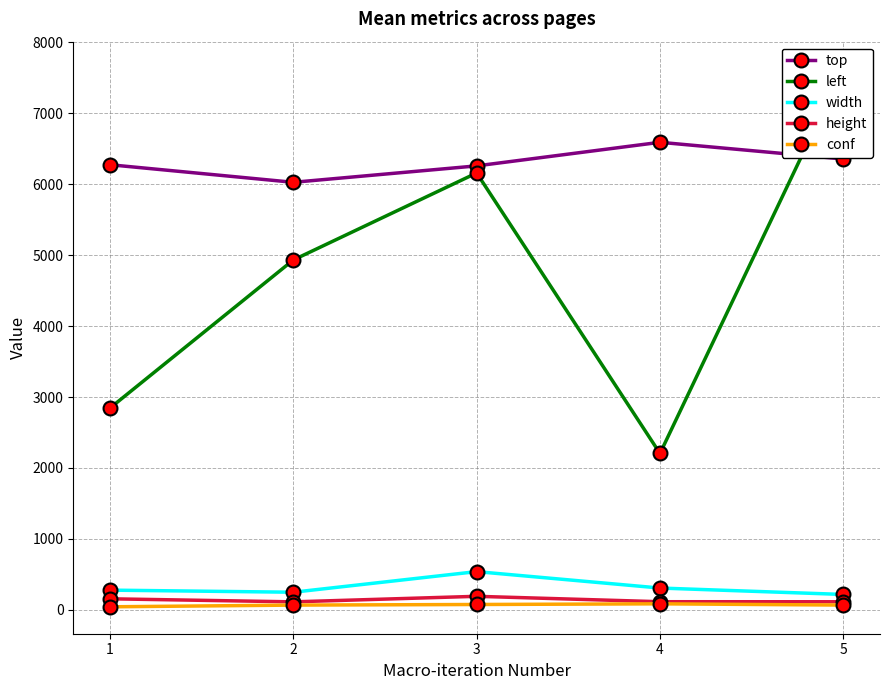

What is the difference between the highest and lowest values at 4?

6500.4